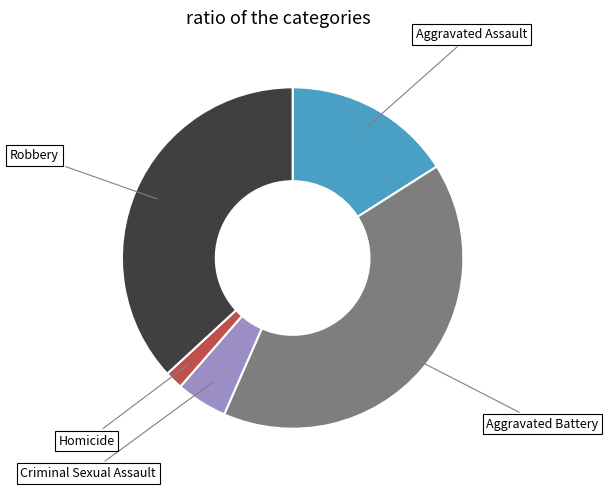

Does any single category account for the majority?

No